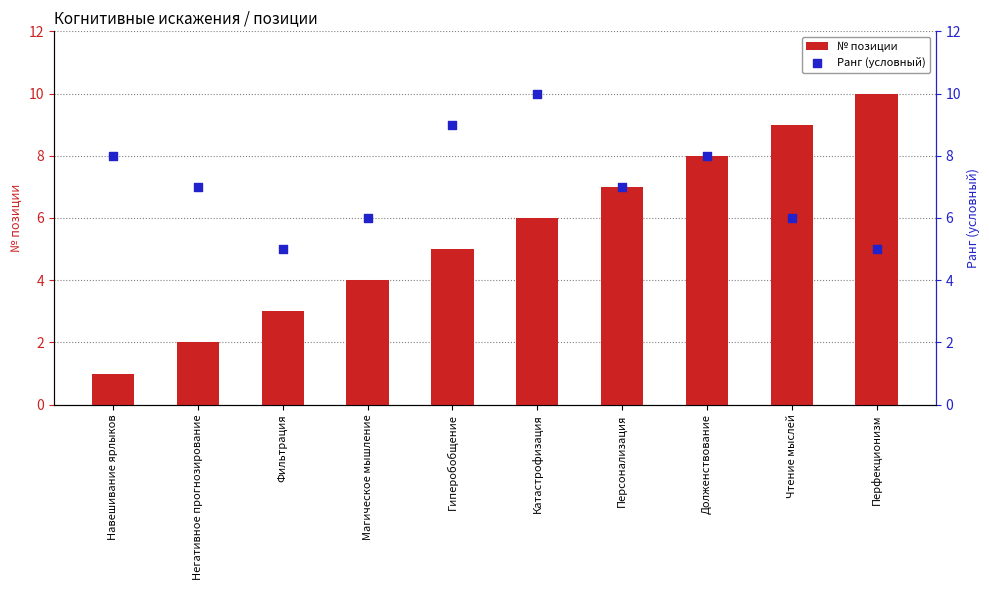

Is the value of № позиции at Катастрофизация greater than the value of Ранг (условный) at Катастрофизация?

No